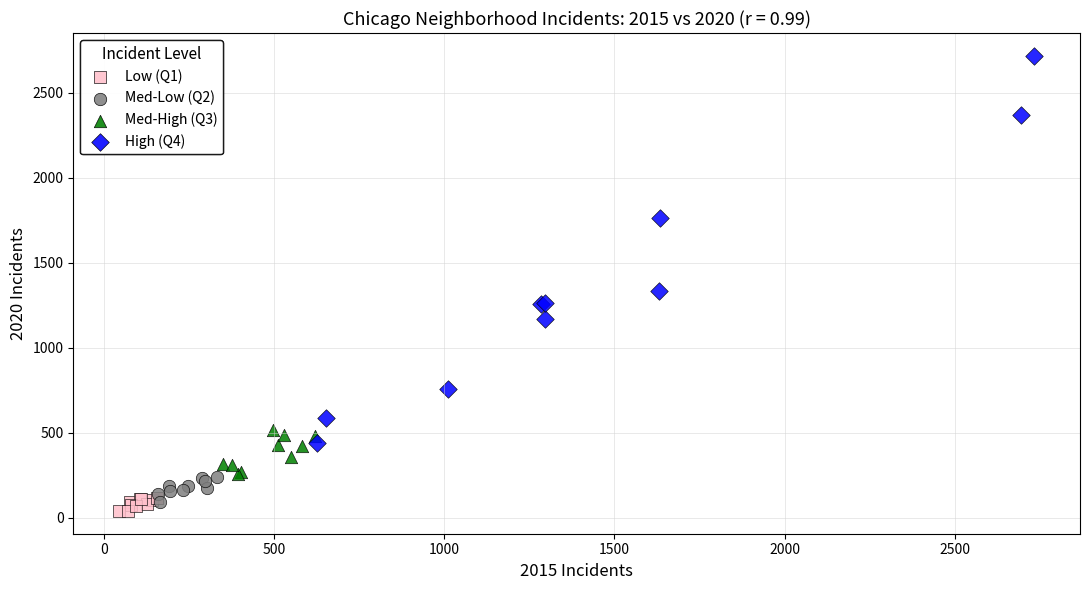

Which series reaches the maximum Y coordinate?

High (Q4)